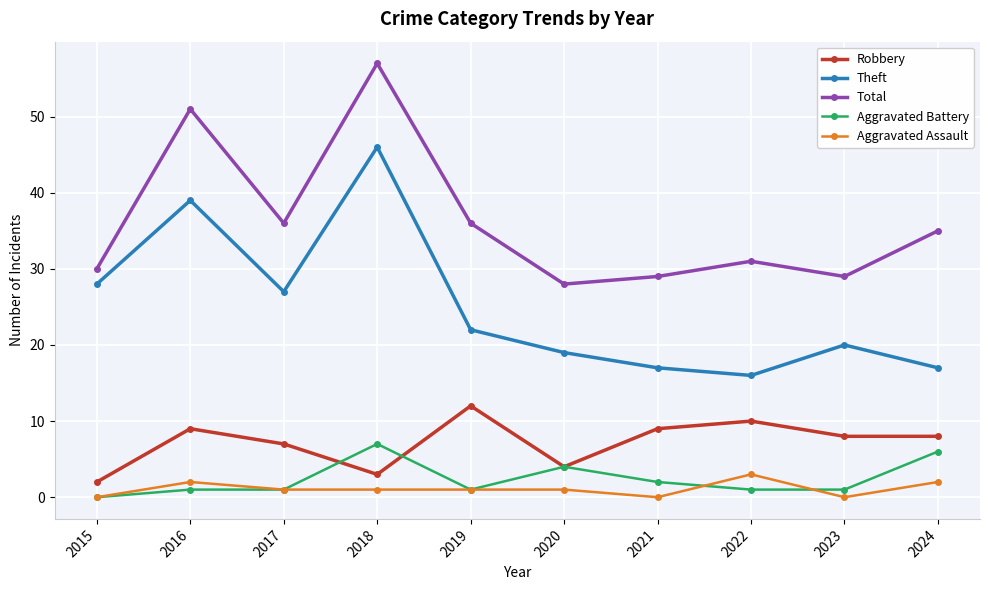

True or false: Aggravated Battery and Total intersect in this chart.

False